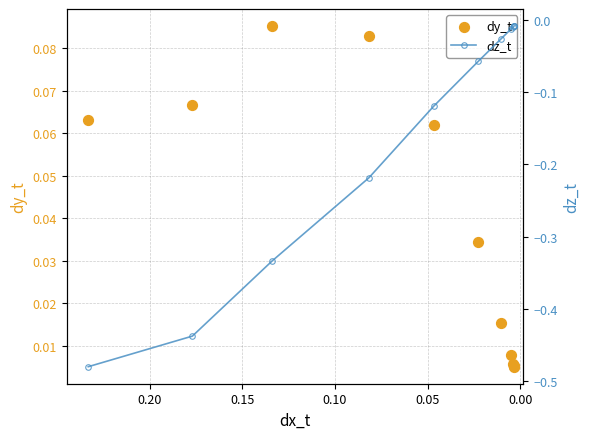

Which series reaches the minimum Y coordinate?

dz_t